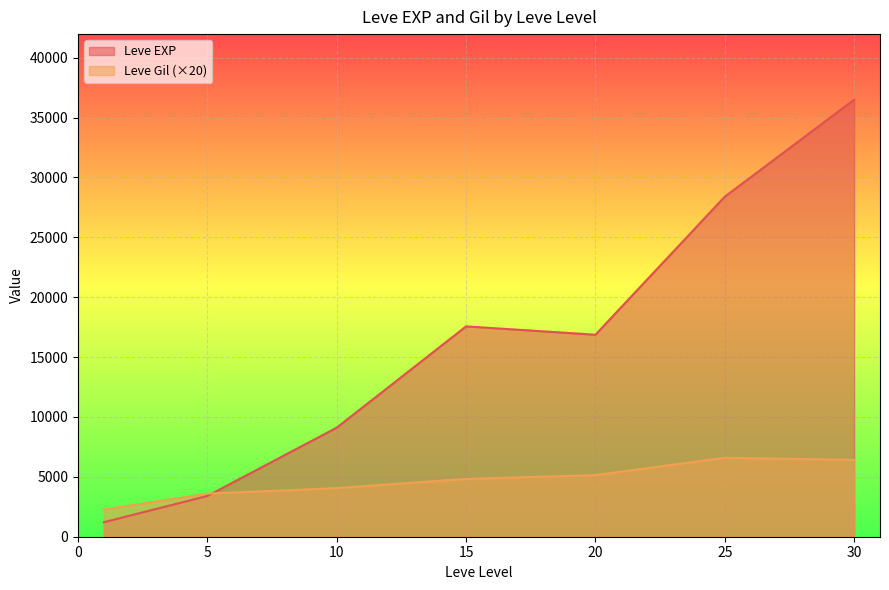

What is the average value of the Leve Gil series?

231